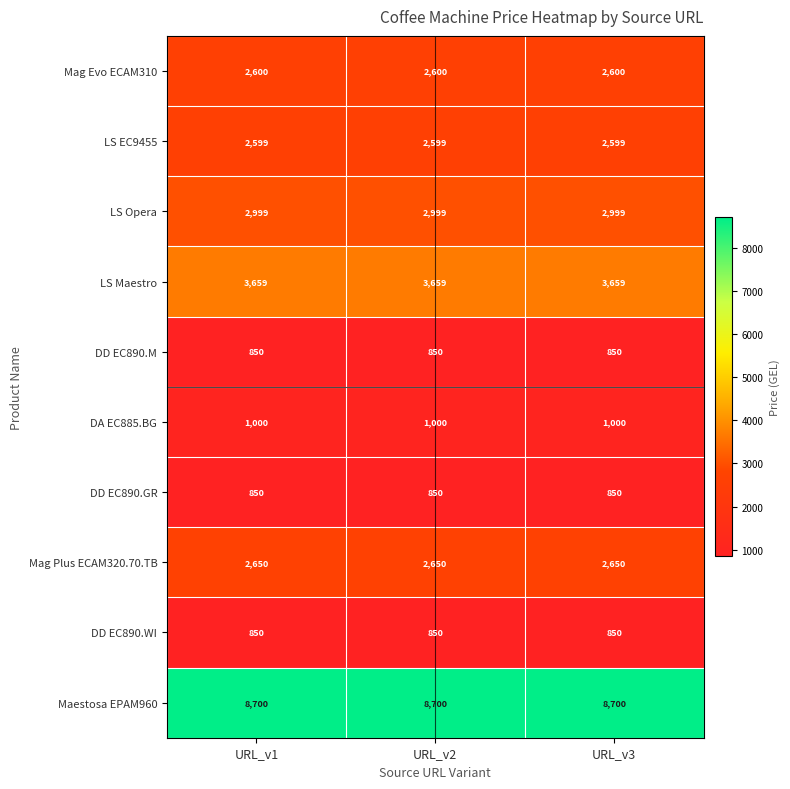

Which series has the largest total across all categories?

Maestosa EPAM960